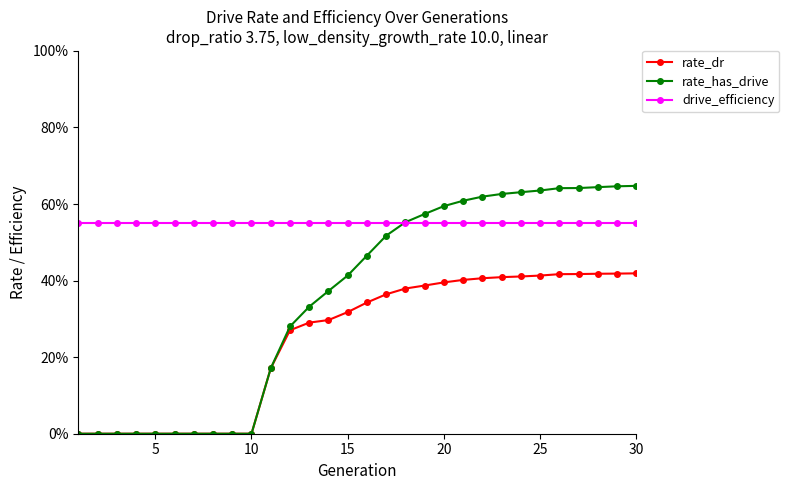

What are all the series names shown in the legend?

rate_dr, rate_has_drive, drive_efficiency